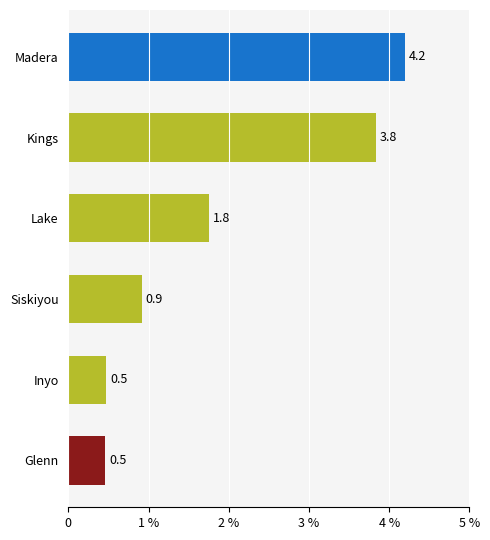

How many values are between 0 and 3?

4